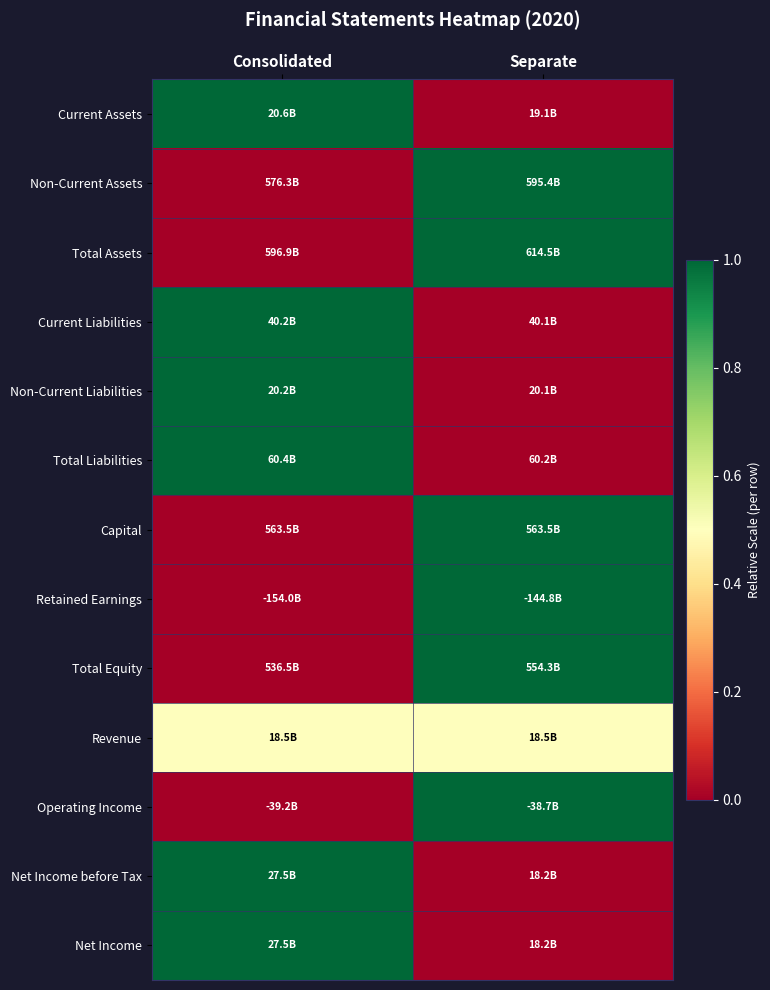

At how many categories does at least one series exceed 0?

2